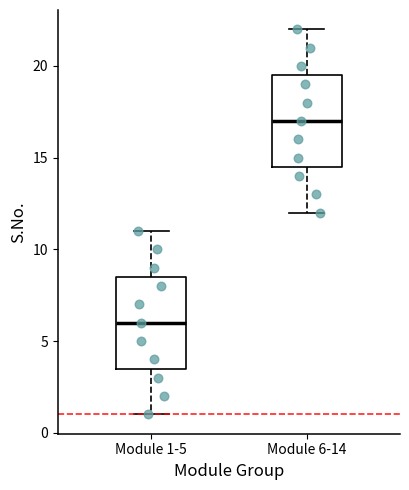

Which box's median line is the highest?

Module 6-14